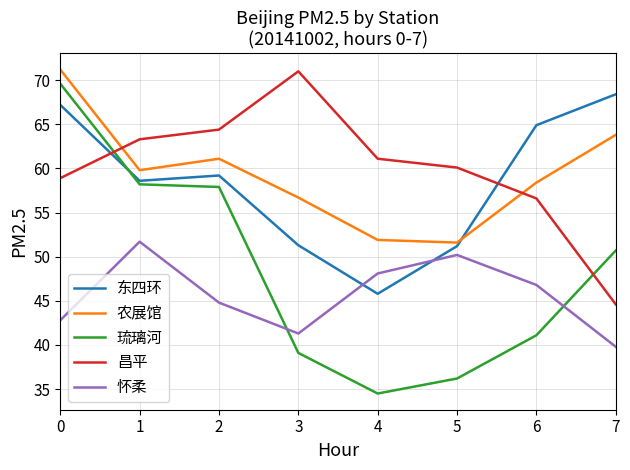

List the labels in order of 怀柔 value, largest first.

1, 5, 4, 6, 2, 0, 3, 7